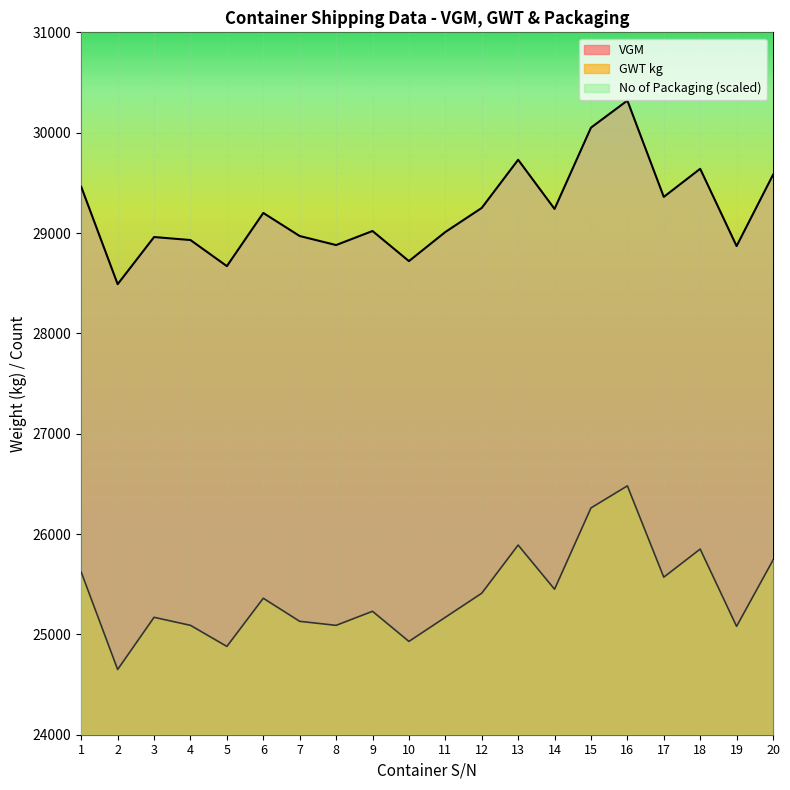

What is the spread (max minus min) of values at 9?

3790